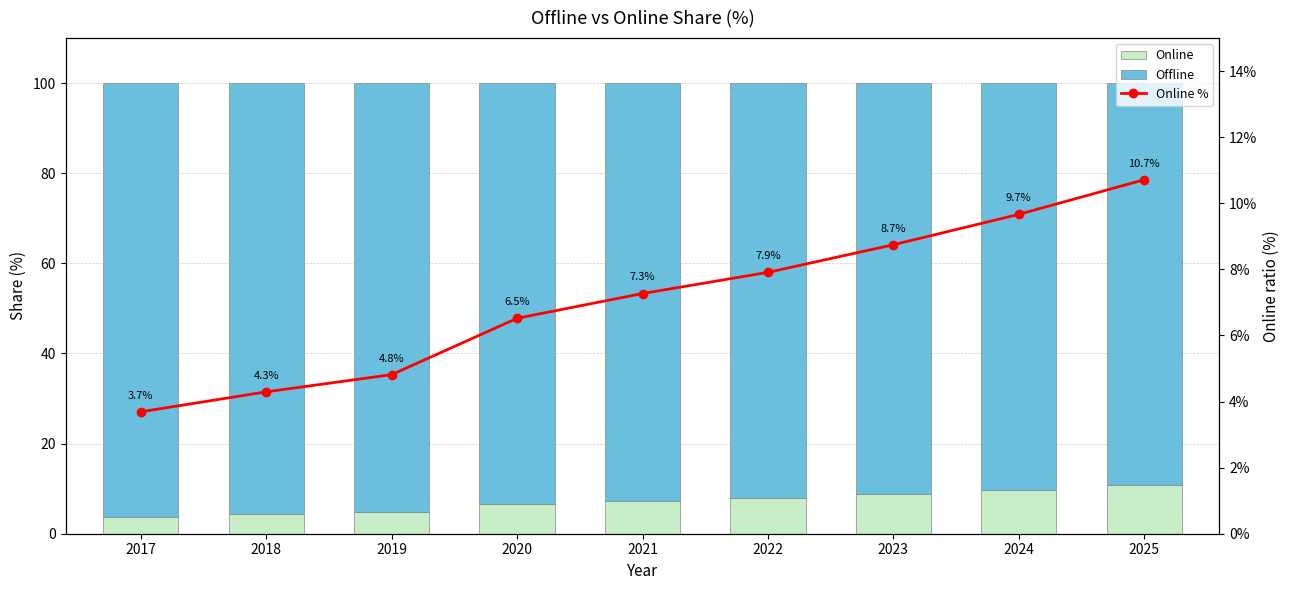

Does the chart contain any negative values?

No